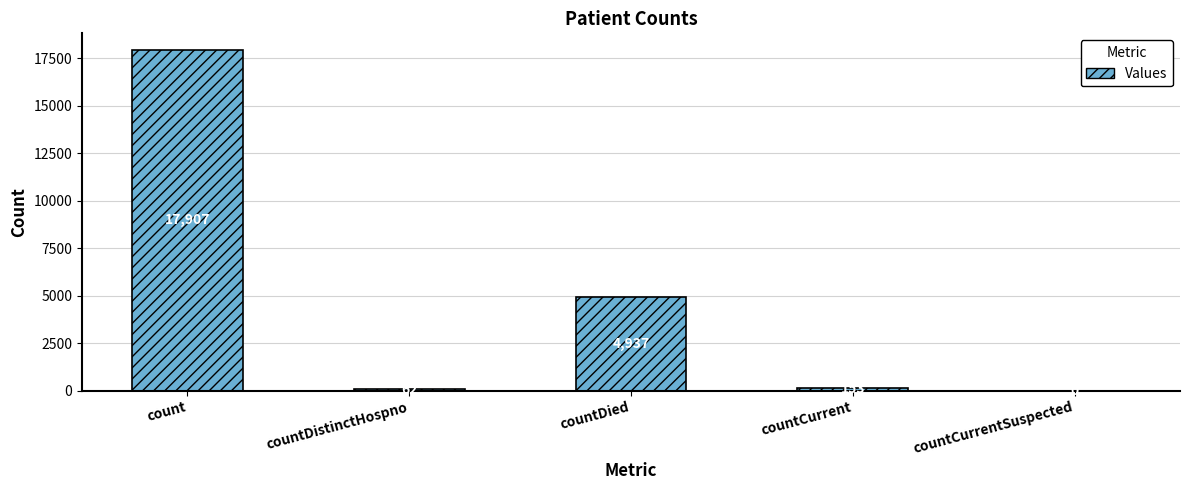

What is the approximate value at count?

17907